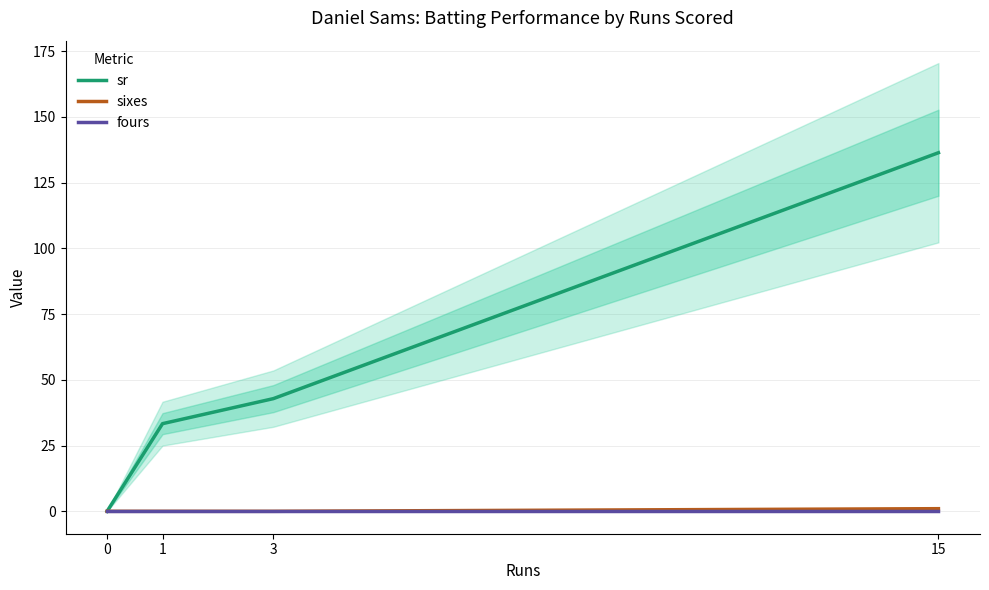

What is the value of the sixes point at the 4th from the left?

1.0